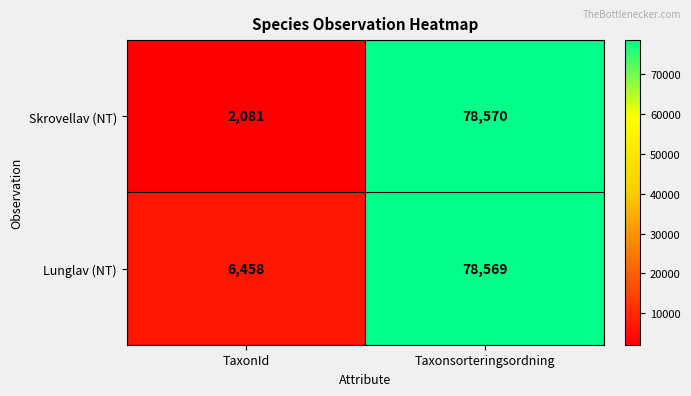

List the series in order of their overall mean, lowest first.

Skrovellav (NT), Lunglav (NT)